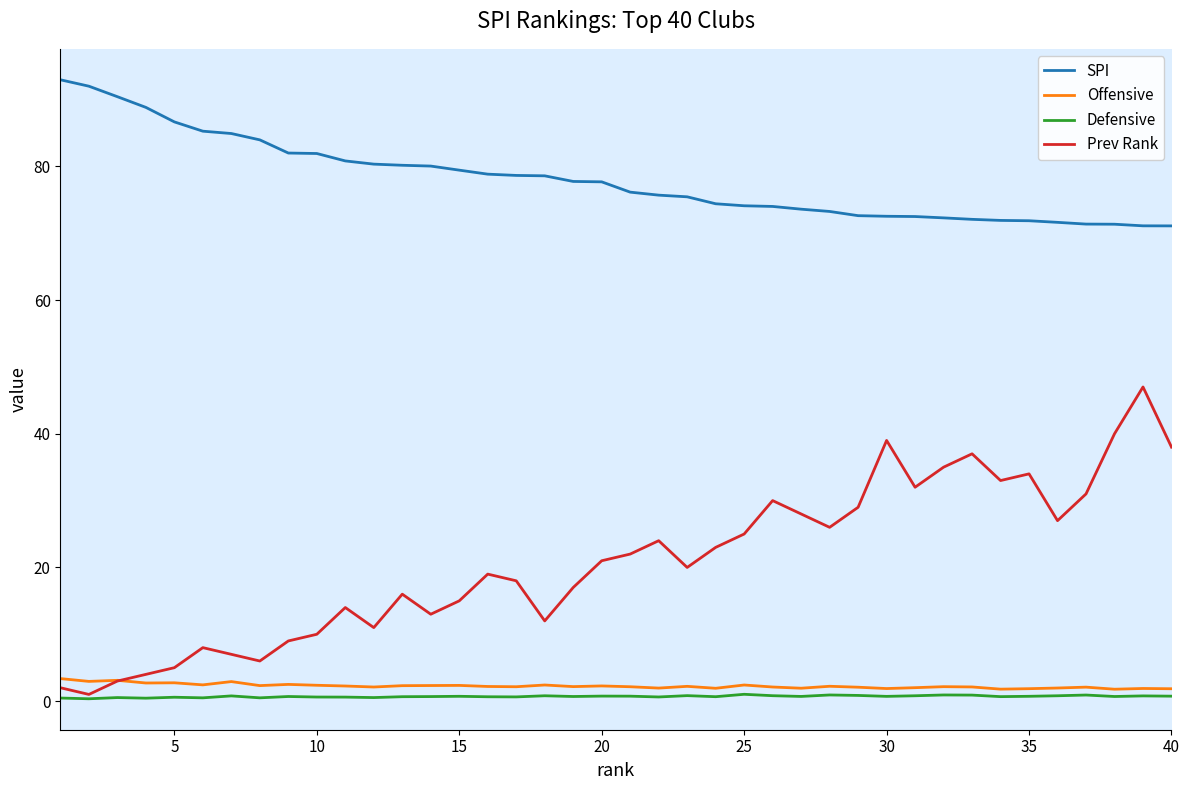

What is the greatest value displayed?

93.0